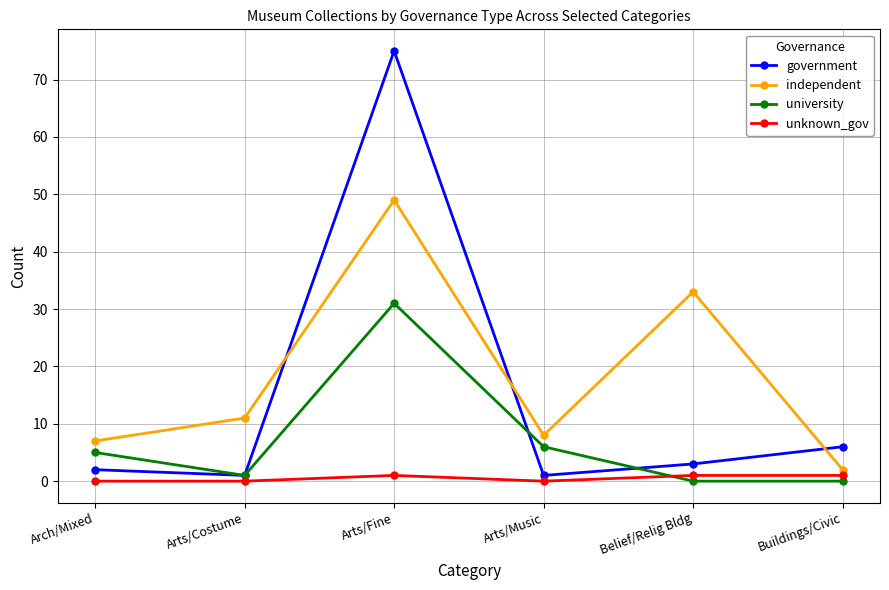

Reading right to left, what are all the values shown in this chart?

government: Buildings/Civic=6	Belief/Relig Bldg=3	Arts/Music=1	Arts/Fine=75	Arts/Costume=1	Arch/Mixed=2
independent: Buildings/Civic=2	Belief/Relig Bldg=33	Arts/Music=8	Arts/Fine=49	Arts/Costume=11	Arch/Mixed=7
university: Buildings/Civic=0	Belief/Relig Bldg=0	Arts/Music=6	Arts/Fine=31	Arts/Costume=1	Arch/Mixed=5
unknown_gov: Buildings/Civic=1	Belief/Relig Bldg=1	Arts/Music=0	Arts/Fine=1	Arts/Costume=0	Arch/Mixed=0